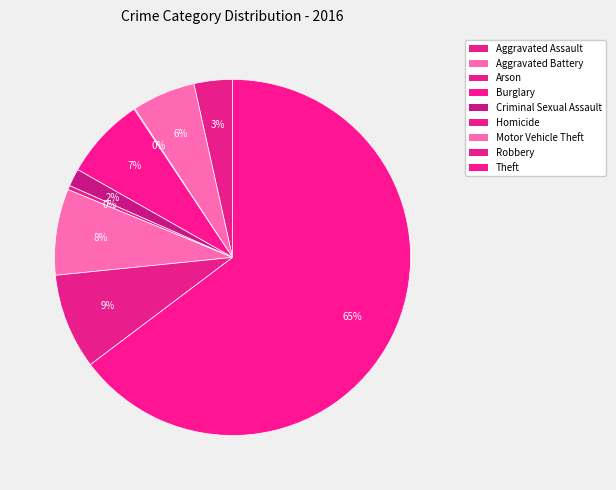

What percentage is the Aggravated Assault slice, to the nearest percent?

3%